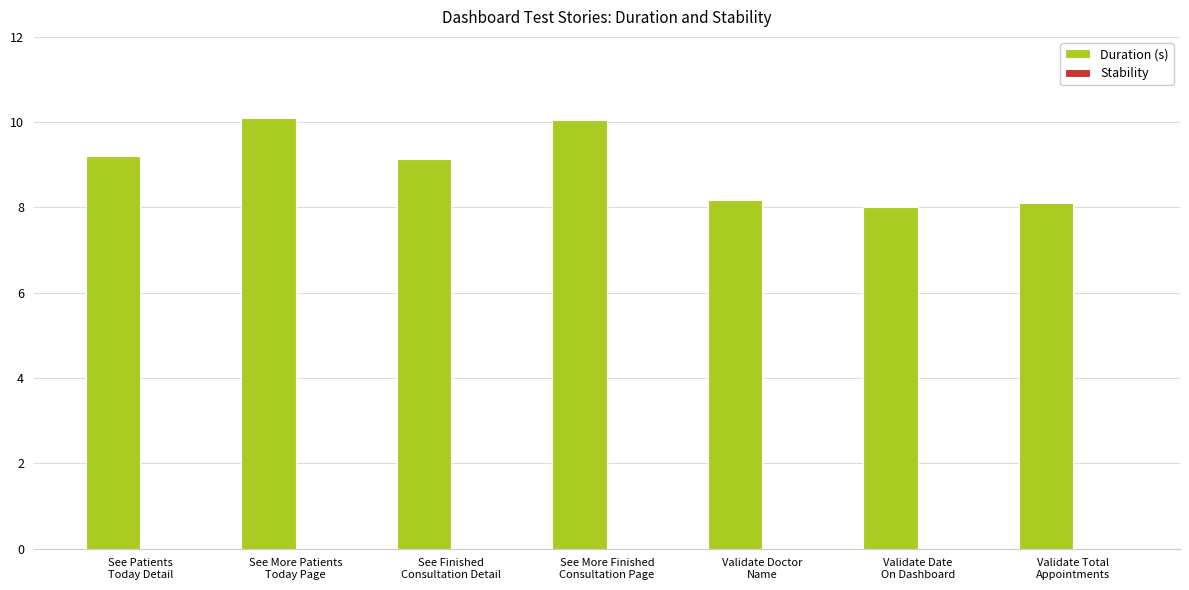

What is the maximum value shown in the chart?

10.1